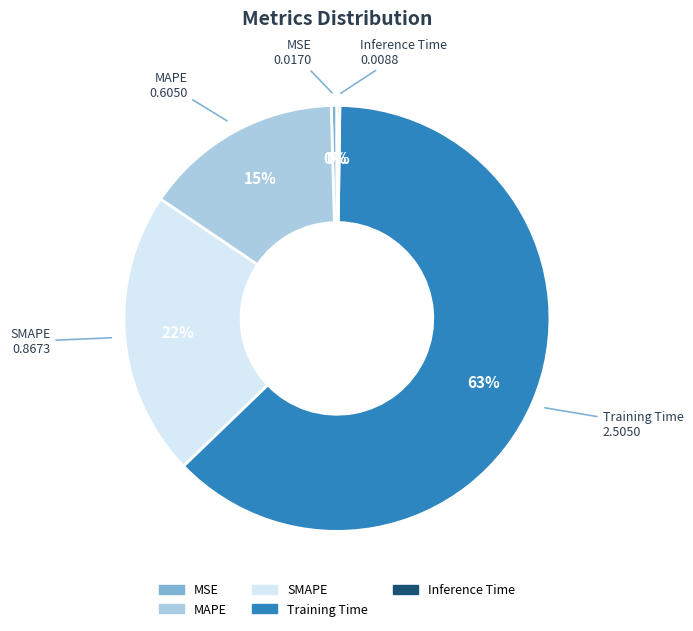

Is it true that MAPE is 8% of the pie?

False